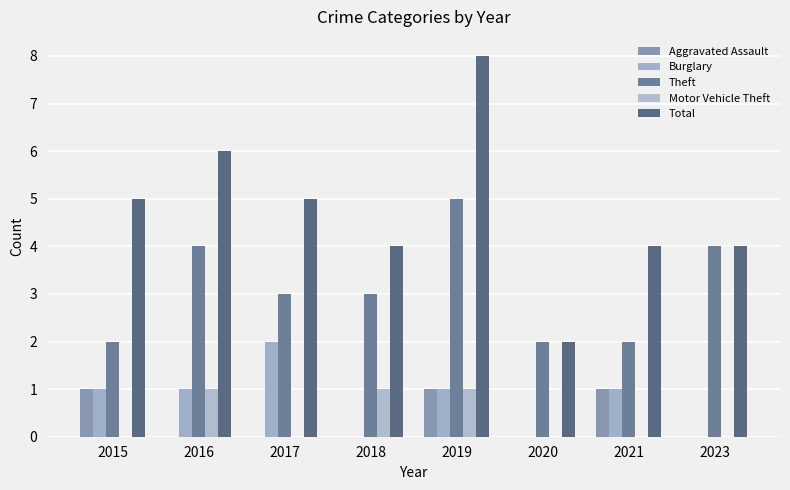

Reading left to right, what are all the values shown in this chart?

Aggravated Assault: 1	0	0	0	1	0	1	0
Burglary: 1	1	2	0	1	0	1	0
Theft: 2	4	3	3	5	2	2	4
Motor Vehicle Theft: 0	1	0	1	1	0	0	0
Total: 5	6	5	4	8	2	4	4